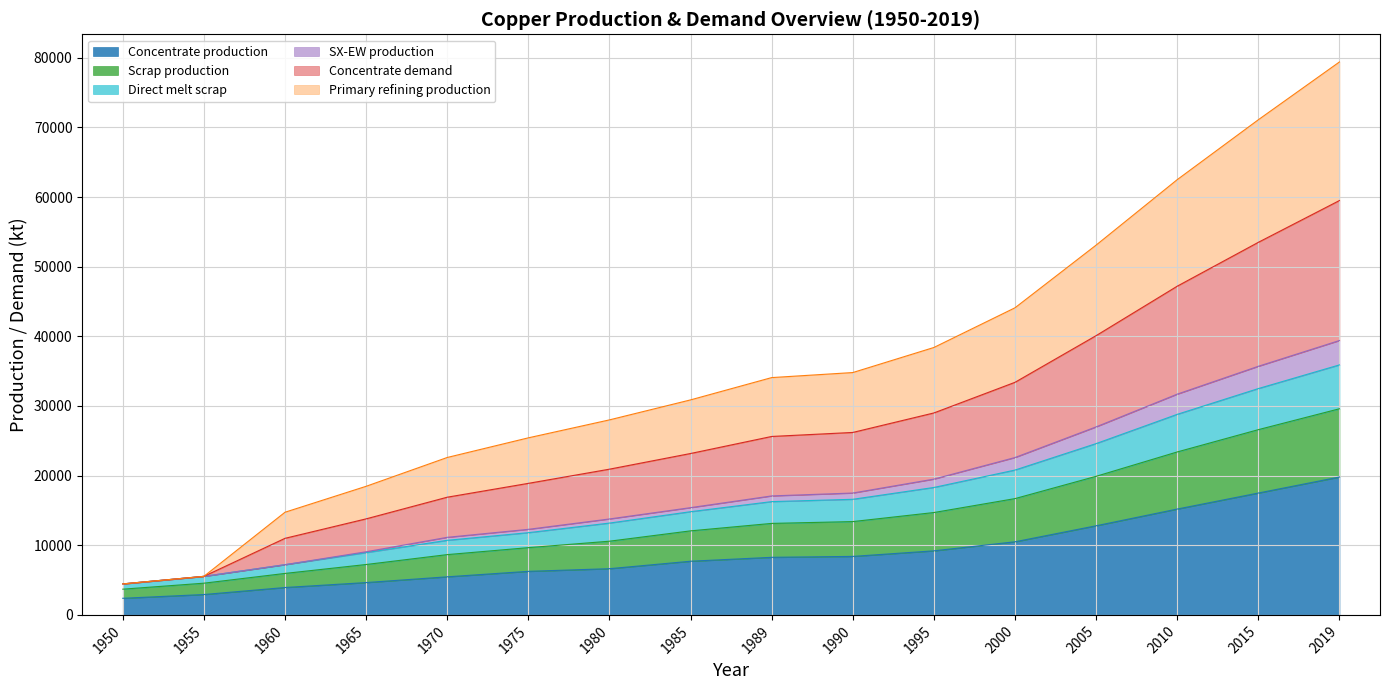

The value of Concentrate production at 1989 is 14771.6. True or false?

False